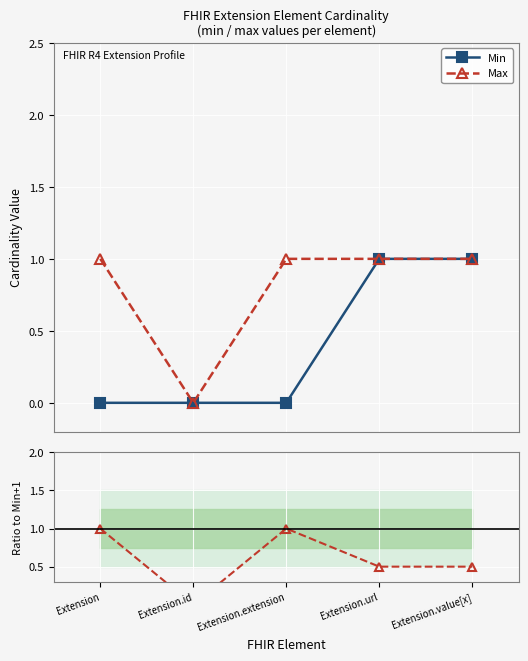

True or false: Max has more than 1 points higher than both neighbors.

False